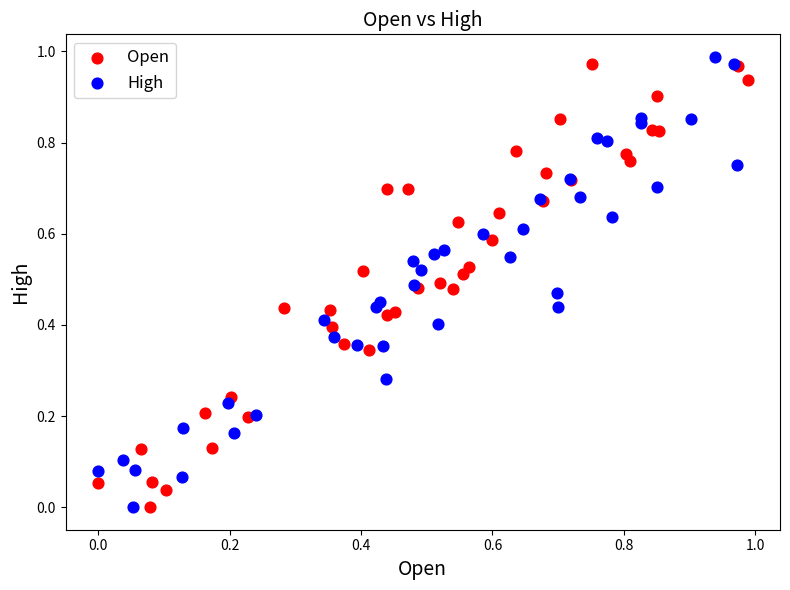

What are all the series names shown in the legend?

Open, High